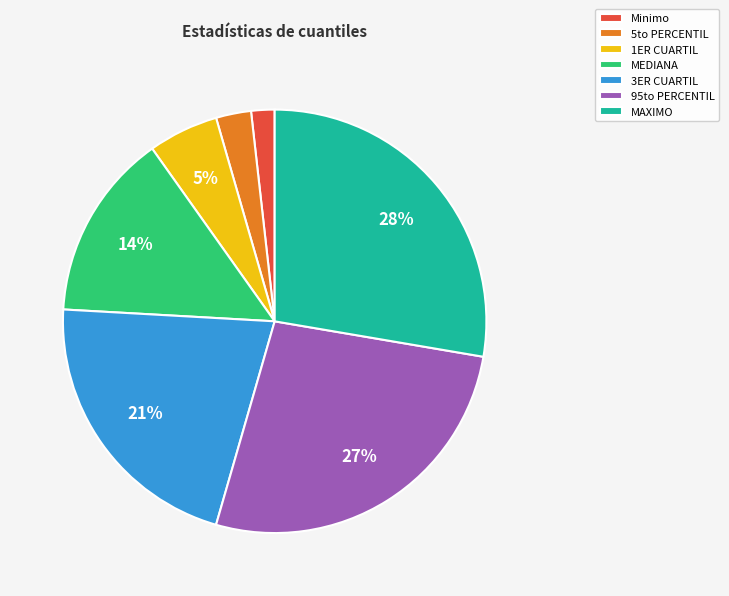

Between Minimo and 1ER CUARTIL, which is larger?

1ER CUARTIL